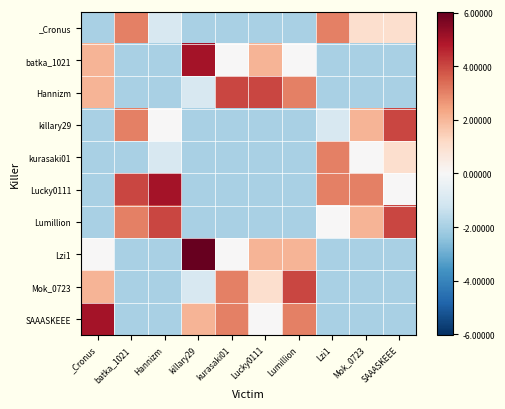

What is the minimum value shown in the chart?

-2.0